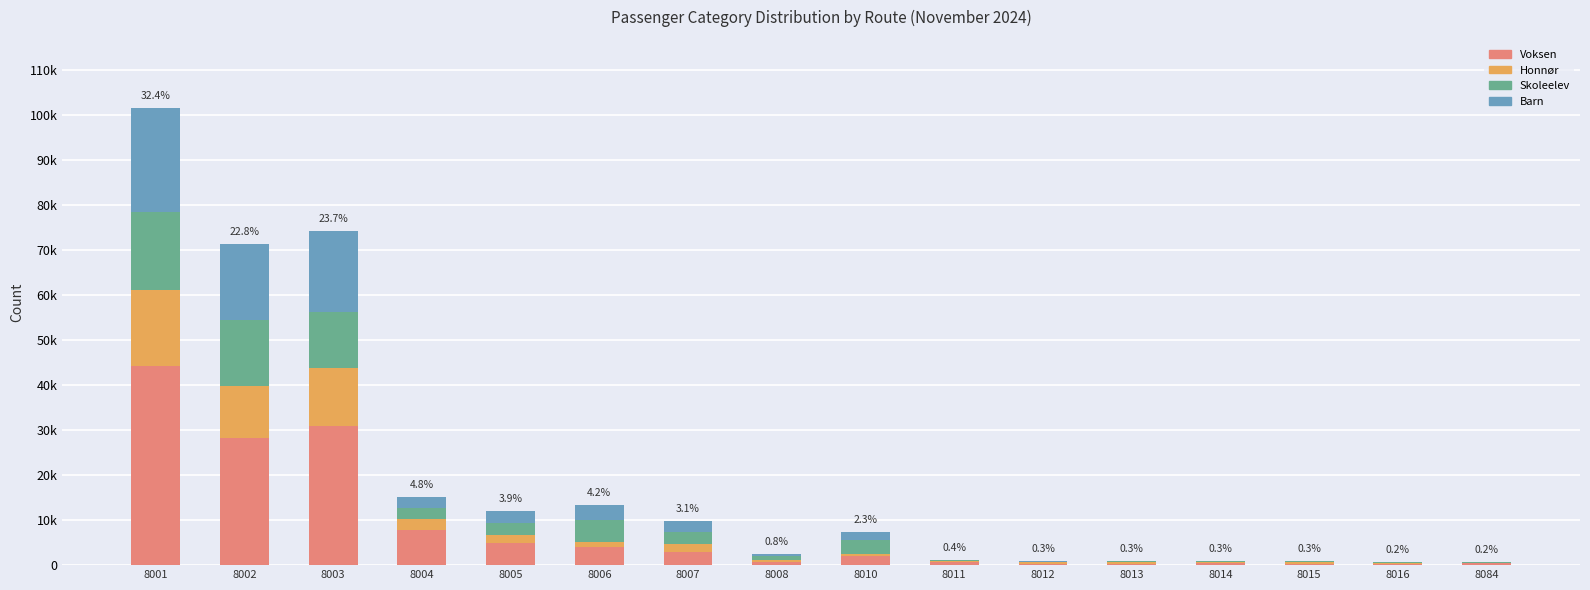

Are the bars horizontal?

No